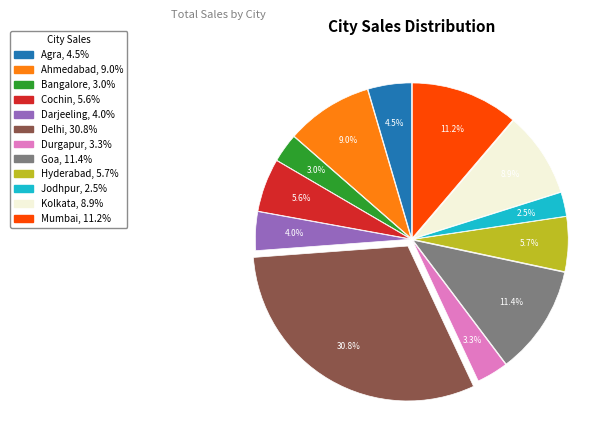

To the nearest percent, what is the combined percentage of Bangalore and Ahmedabad?

12%